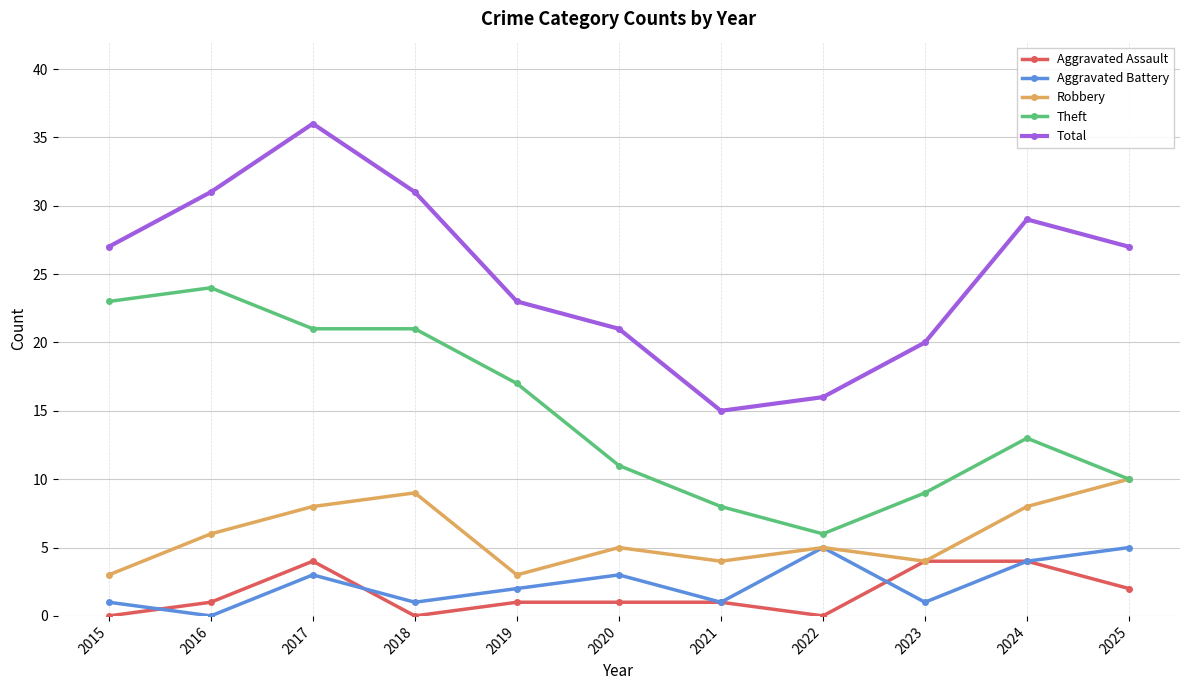

What is the maximum value for Aggravated Assault?

4